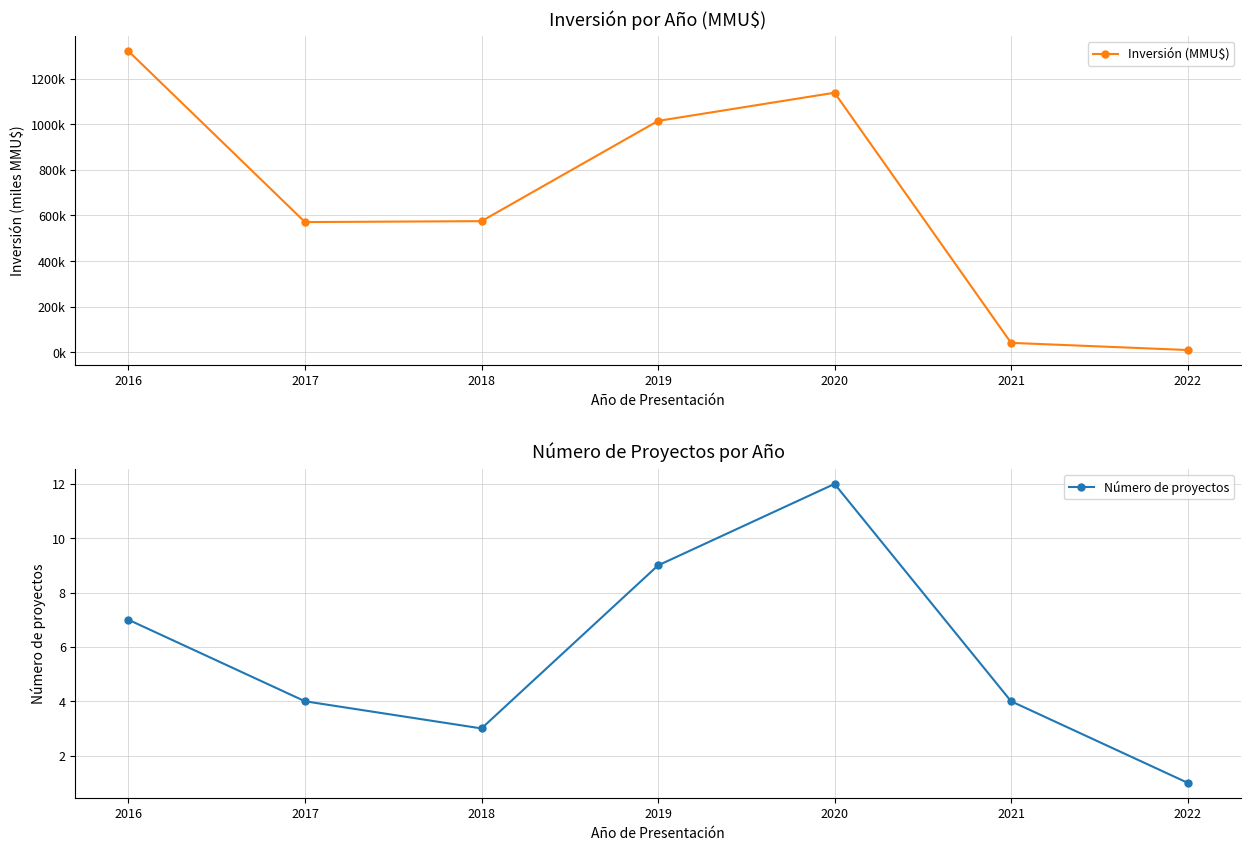

What is the approximate value of Número de proyectos at 2020?

12